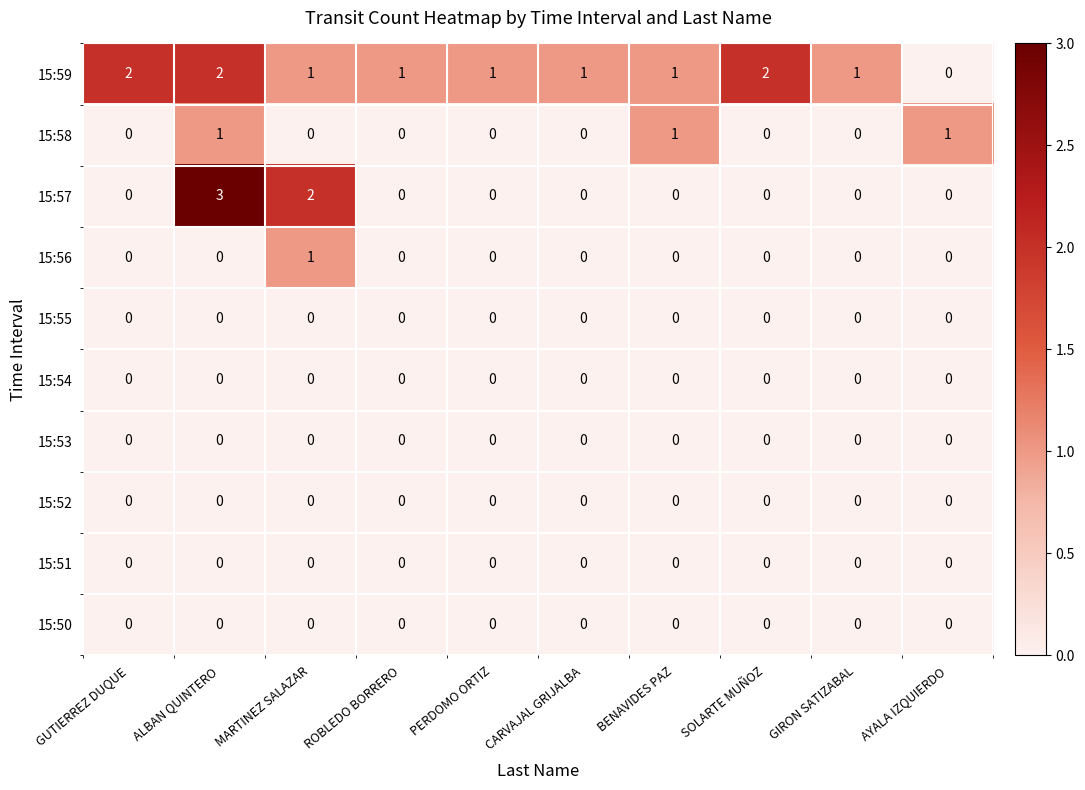

True or false: 15:50 has a value of 0 at GIRON SATIZABAL.

True